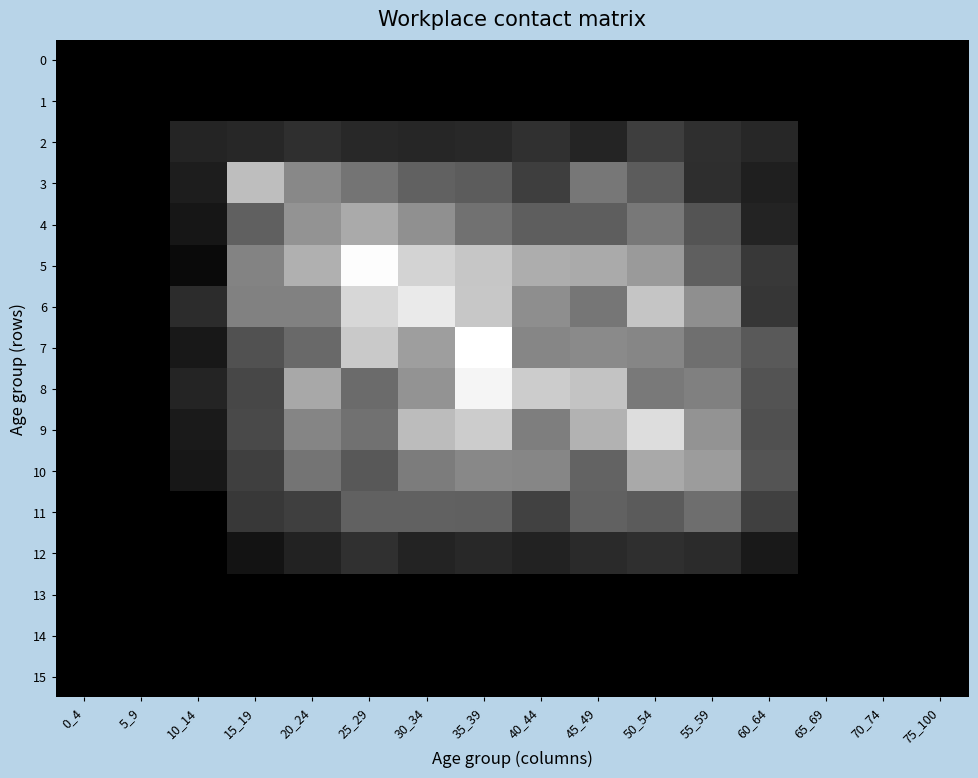

Reading left to right, list all the values displayed in this chart.

0: 0_4=0.0	5_9=0.0	10_14=0.0	15_19=0.0	20_24=0.0	25_29=0.0	30_34=0.0	35_39=0.0	40_44=0.0	45_49=0.0	50_54=0.0	55_59=0.0	60_64=0.0	65_69=0.0	70_74=0.0	75_100=0.0
1: 0_4=0.0	5_9=0.0	10_14=0.0	15_19=0.0	20_24=0.0	25_29=0.0	30_34=0.0	35_39=0.0	40_44=0.0	45_49=0.0	50_54=0.0	55_59=0.0	60_64=0.0	65_69=0.0	70_74=0.0	75_100=0.0
2: 0_4=0.0	5_9=0.0	10_14=0.0	15_19=0.1	20_24=0.1	25_29=0.1	30_34=0.1	35_39=0.1	40_44=0.1	45_49=0.0	50_54=0.1	55_59=0.1	60_64=0.1	65_69=0.0	70_74=0.0	75_100=0.0
3: 0_4=0.0	5_9=0.0	10_14=0.0	15_19=1.3	20_24=0.6	25_29=0.5	30_34=0.3	35_39=0.3	40_44=0.1	45_49=0.5	50_54=0.3	55_59=0.1	60_64=0.0	65_69=0.0	70_74=0.0	75_100=0.0
4: 0_4=0.0	5_9=0.0	10_14=0.0	15_19=0.3	20_24=0.8	25_29=1.0	30_34=0.7	35_39=0.5	40_44=0.3	45_49=0.3	50_54=0.5	55_59=0.2	60_64=0.0	65_69=0.0	70_74=0.0	75_100=0.0
5: 0_4=0.0	5_9=0.0	10_14=0.0	15_19=0.6	20_24=1.1	25_29=2.2	30_34=1.6	35_39=1.4	40_44=1.1	45_49=1.0	50_54=0.8	55_59=0.3	60_64=0.1	65_69=0.0	70_74=0.0	75_100=0.0
6: 0_4=0.0	5_9=0.0	10_14=0.1	15_19=0.6	20_24=0.6	25_29=1.6	30_34=1.9	35_39=1.4	40_44=0.7	45_49=0.5	50_54=1.4	55_59=0.7	60_64=0.1	65_69=0.0	70_74=0.0	75_100=0.0
7: 0_4=0.0	5_9=0.0	10_14=0.0	15_19=0.2	20_24=0.4	25_29=1.4	30_34=0.9	35_39=2.3	40_44=0.6	45_49=0.7	50_54=0.6	55_59=0.4	60_64=0.3	65_69=0.0	70_74=0.0	75_100=0.0
8: 0_4=0.0	5_9=0.0	10_14=0.0	15_19=0.2	20_24=1.0	25_29=0.4	30_34=0.8	35_39=2.1	40_44=1.5	45_49=1.4	50_54=0.5	55_59=0.6	60_64=0.2	65_69=0.0	70_74=0.0	75_100=0.0
9: 0_4=0.0	5_9=0.0	10_14=0.0	15_19=0.2	20_24=0.6	25_29=0.5	30_34=1.2	35_39=1.5	40_44=0.6	45_49=1.1	50_54=1.7	55_59=0.8	60_64=0.2	65_69=0.0	70_74=0.0	75_100=0.0
10: 0_4=0.0	5_9=0.0	10_14=0.0	15_19=0.1	20_24=0.5	25_29=0.3	30_34=0.5	35_39=0.7	40_44=0.6	45_49=0.3	50_54=1.0	55_59=0.9	60_64=0.2	65_69=0.0	70_74=0.0	75_100=0.0
11: 0_4=0.0	5_9=0.0	10_14=0.0	15_19=0.1	20_24=0.1	25_29=0.3	30_34=0.3	35_39=0.3	40_44=0.2	45_49=0.3	50_54=0.3	55_59=0.4	60_64=0.1	65_69=0.0	70_74=0.0	75_100=0.0
12: 0_4=0.0	5_9=0.0	10_14=0.0	15_19=0.0	20_24=0.0	25_29=0.1	30_34=0.0	35_39=0.1	40_44=0.0	45_49=0.1	50_54=0.1	55_59=0.1	60_64=0.0	65_69=0.0	70_74=0.0	75_100=0.0
13: 0_4=0.0	5_9=0.0	10_14=0.0	15_19=0.0	20_24=0.0	25_29=0.0	30_34=0.0	35_39=0.0	40_44=0.0	45_49=0.0	50_54=0.0	55_59=0.0	60_64=0.0	65_69=0.0	70_74=0.0	75_100=0.0
14: 0_4=0.0	5_9=0.0	10_14=0.0	15_19=0.0	20_24=0.0	25_29=0.0	30_34=0.0	35_39=0.0	40_44=0.0	45_49=0.0	50_54=0.0	55_59=0.0	60_64=0.0	65_69=0.0	70_74=0.0	75_100=0.0
15: 0_4=0.0	5_9=0.0	10_14=0.0	15_19=0.0	20_24=0.0	25_29=0.0	30_34=0.0	35_39=0.0	40_44=0.0	45_49=0.0	50_54=0.0	55_59=0.0	60_64=0.0	65_69=0.0	70_74=0.0	75_100=0.0